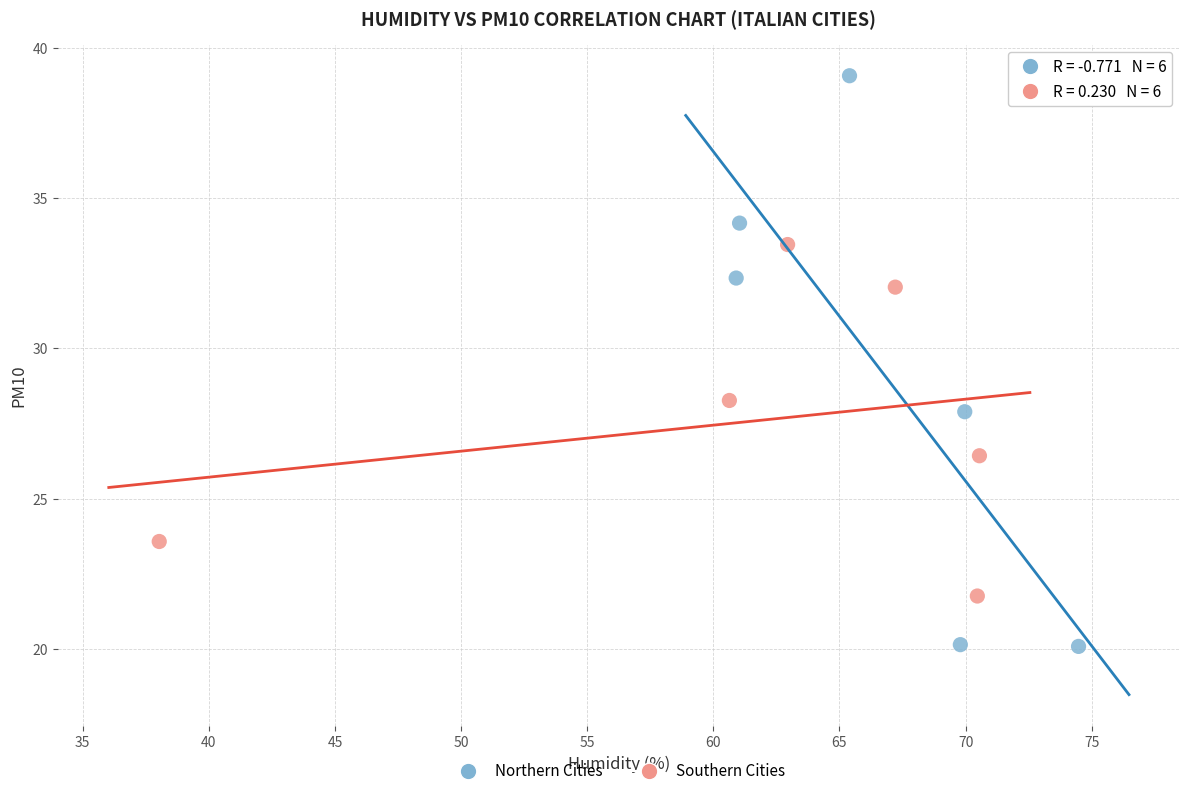

Which series contains the lowest Y value?

Northern Cities